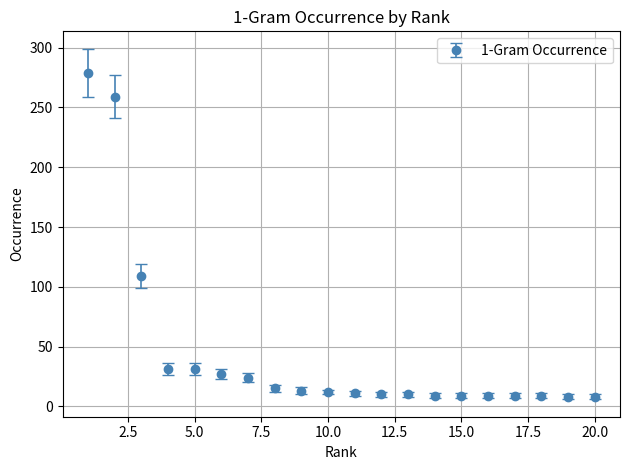

What is the maximum value shown in the chart?

279